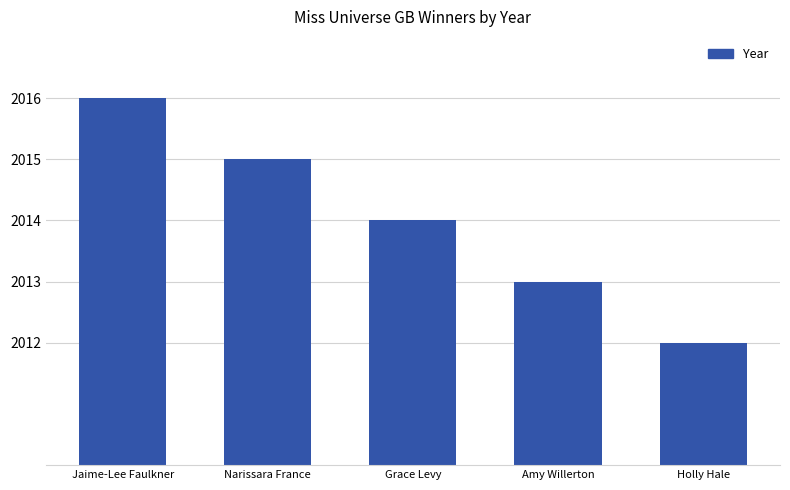

Between Amy Willerton and Holly Hale, which is larger?

Amy Willerton